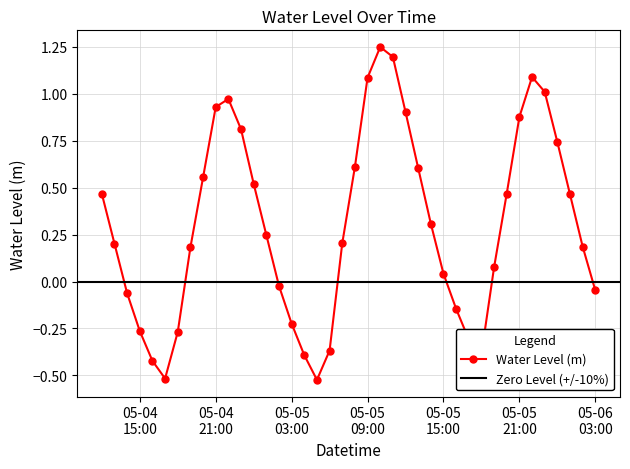

What is the sum of the values at 2023-05-05 20:00:00 and 2023-05-05 18:00:00?

0.1